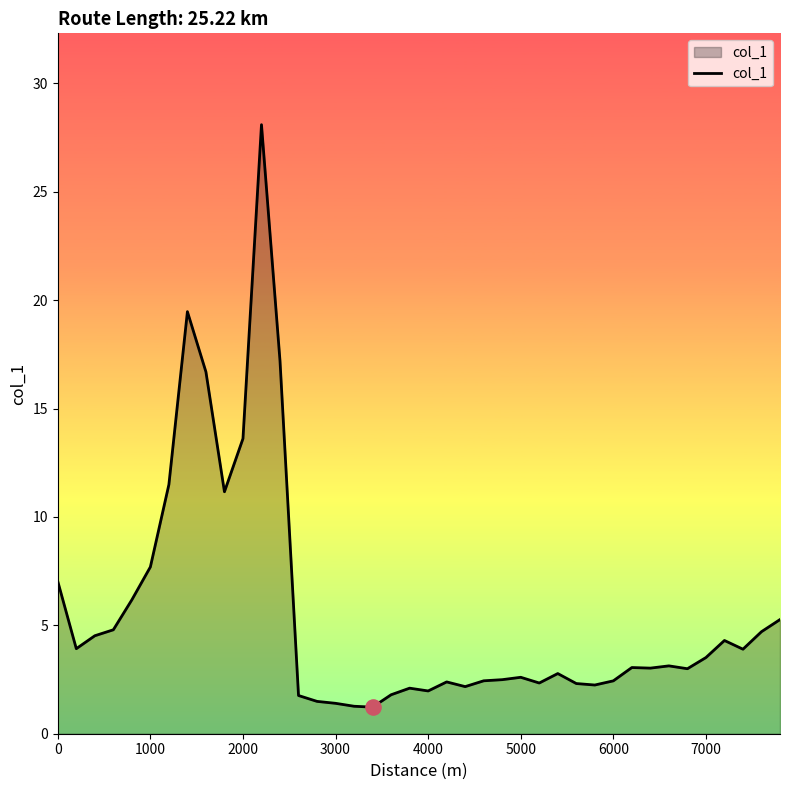

What is the smallest value displayed?

1.2